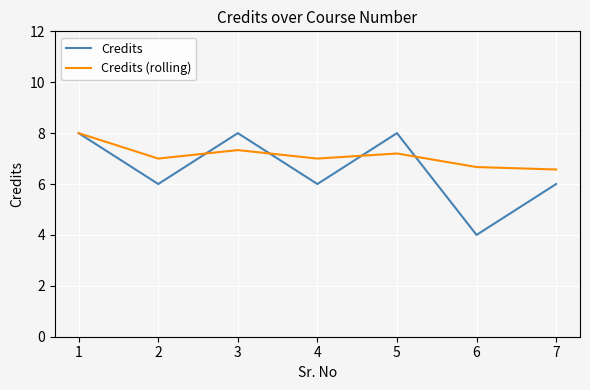

In Credits, how many points are higher than both neighbors (excluding endpoints)?

2